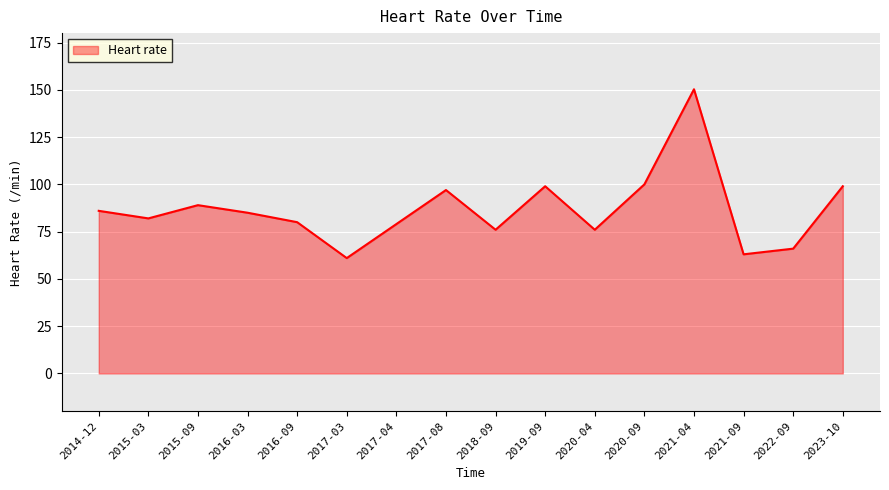

What is the minimum value shown in the chart?

61.0